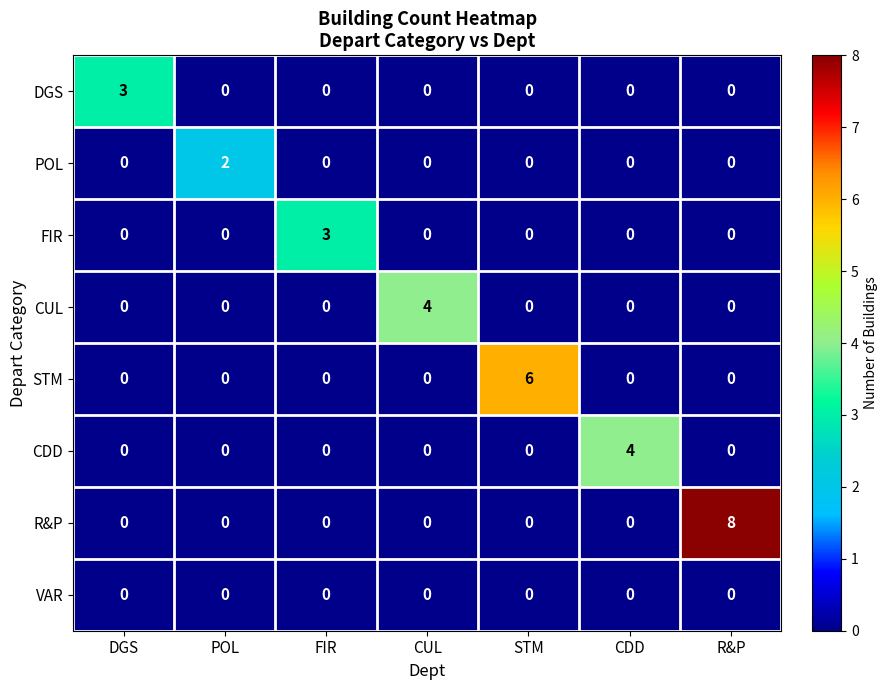

The value of FIR at CUL is 0. True or false?

True